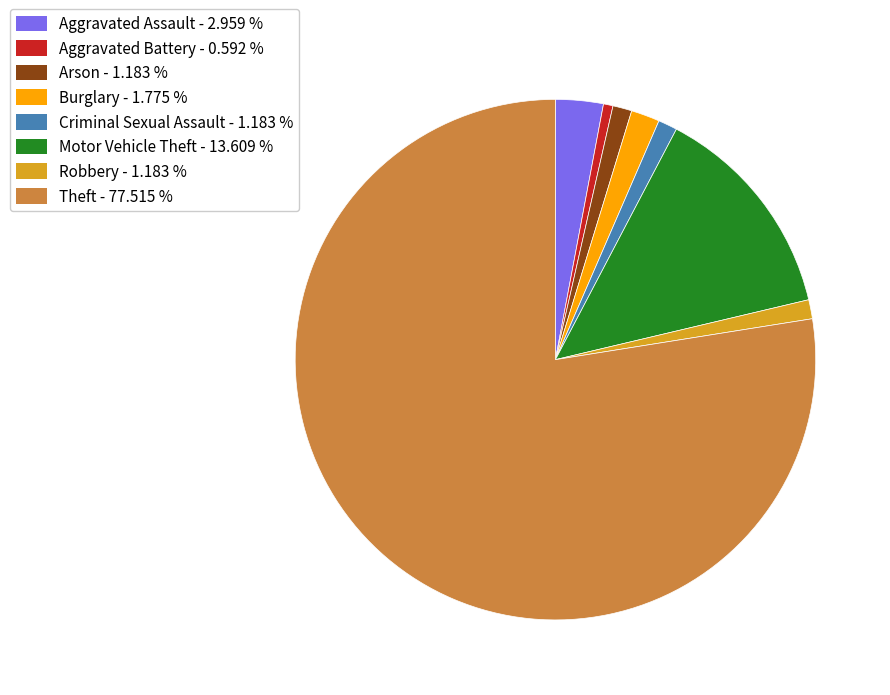

What is the ratio of the value at Theft to the value at Robbery?

65.5